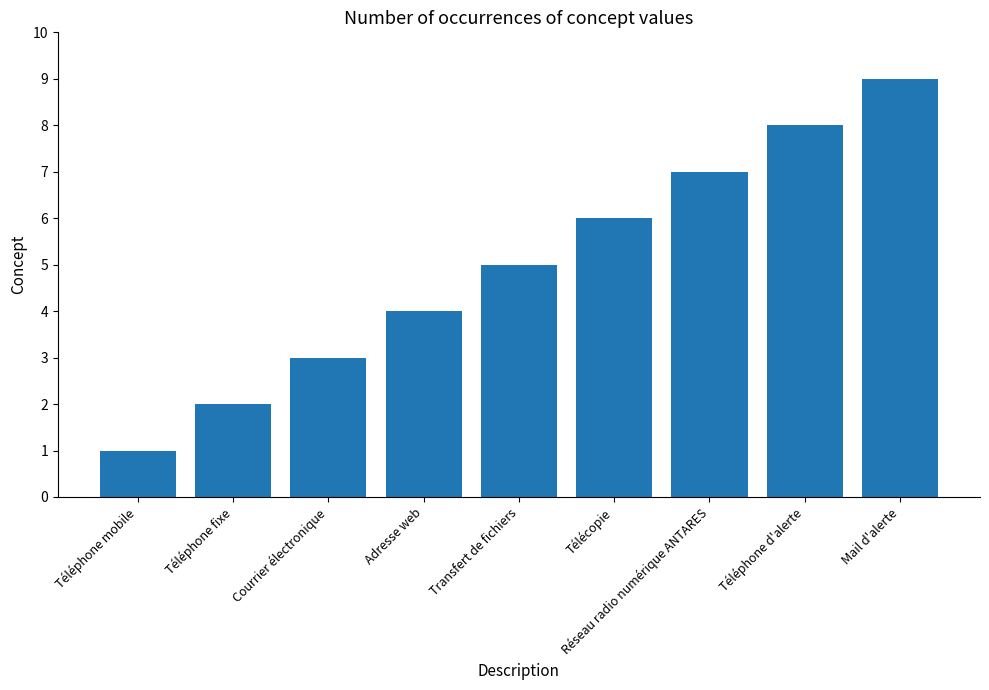

Is it true that the value at Télécopie is 6?

True